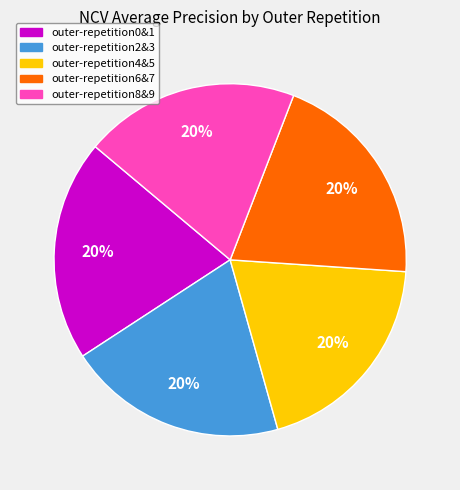

Approximately how many times larger is the value at outer-repetition4&5 compared to outer-repetition6&7?

1.0